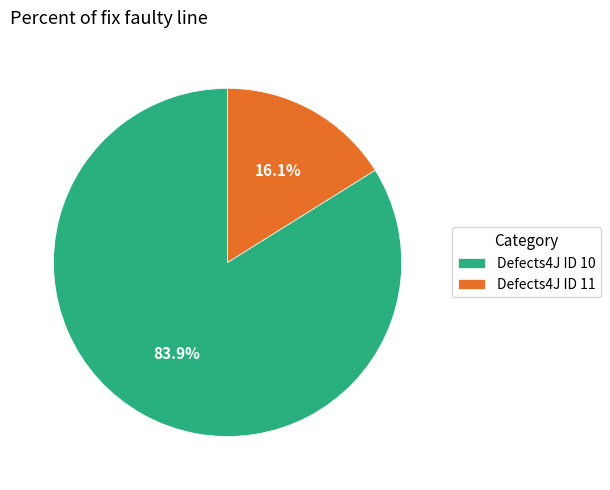

Does any single category account for the majority?

Yes